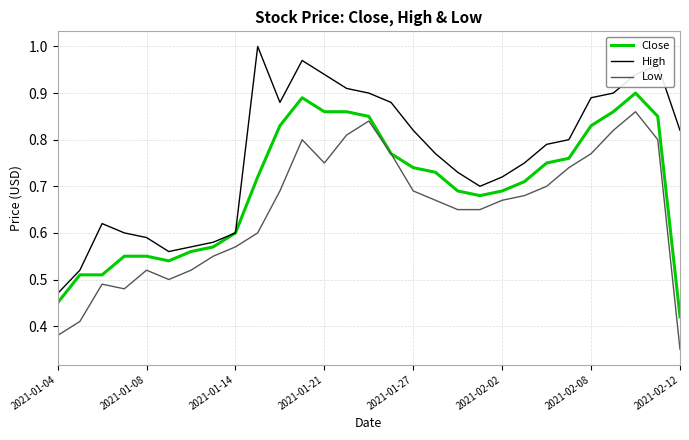

Rank the series by their average value, from highest to lowest.

High, Close, Low